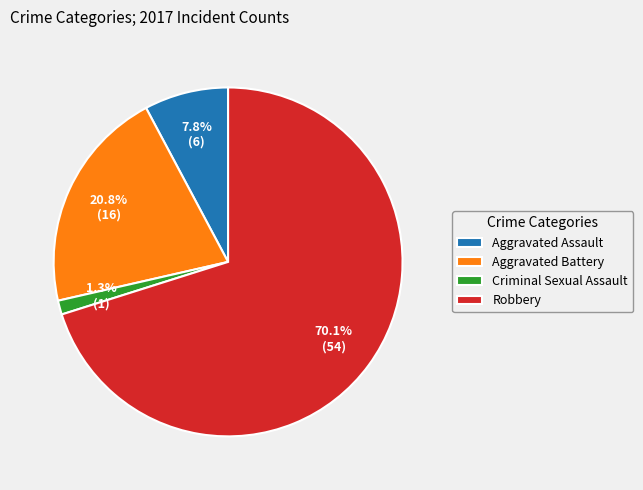

What percentage is NOT represented by Aggravated Battery?

79.2%